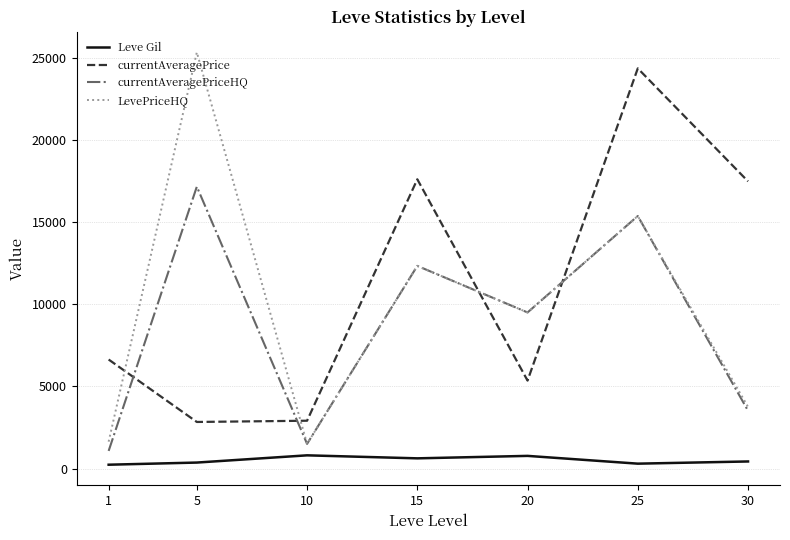

Which series has the widest spread of values?

LevePriceHQ